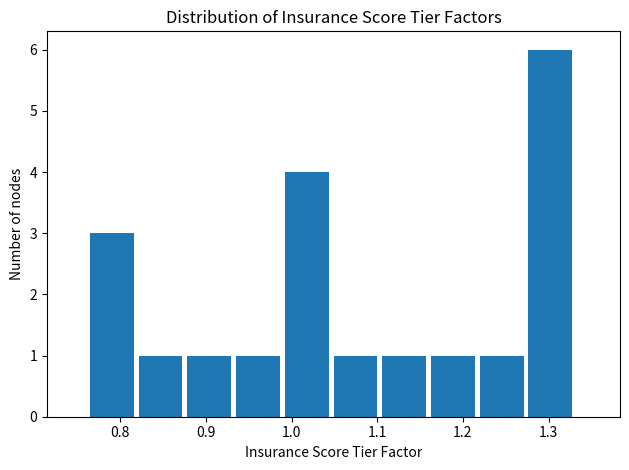

Reading left to right, transcribe this chart: for each bar, give the range it covers on the x-axis and its height. Neither the bar edges nor the heights are printed on the chart, so give them approximately, as read against the axes.

0.76 to 0.82: 3
0.82 to 0.88: 1
0.88 to 0.94: 1
0.94 to 0.99: 1
0.99 to 1.05: 4
1.05 to 1.11: 1
1.11 to 1.16: 1
1.16 to 1.22: 1
1.22 to 1.28: 1
1.28 to 1.33: 6